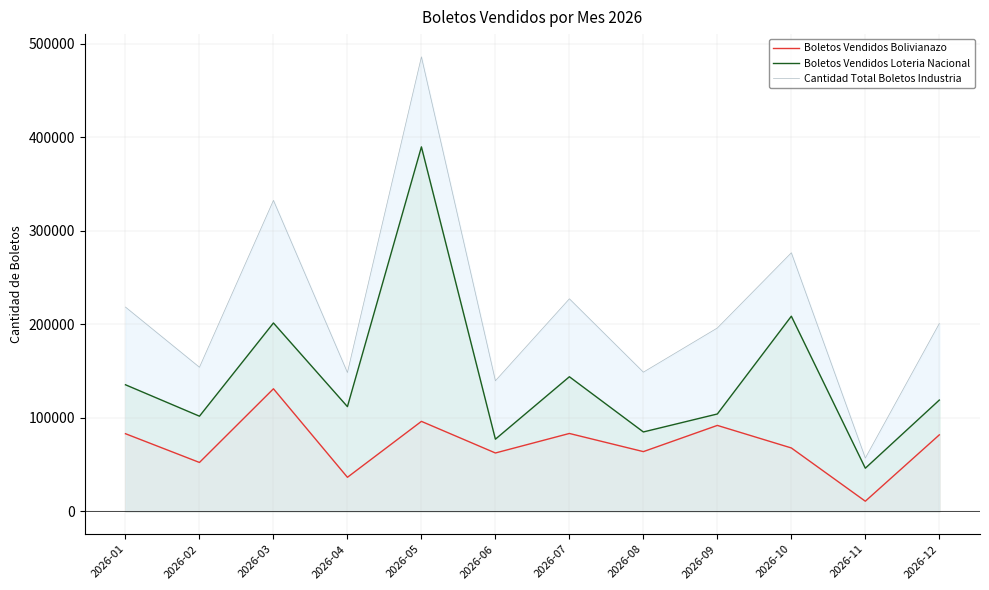

Which series has the widest spread of values?

Cantidad Total Boletos Industria